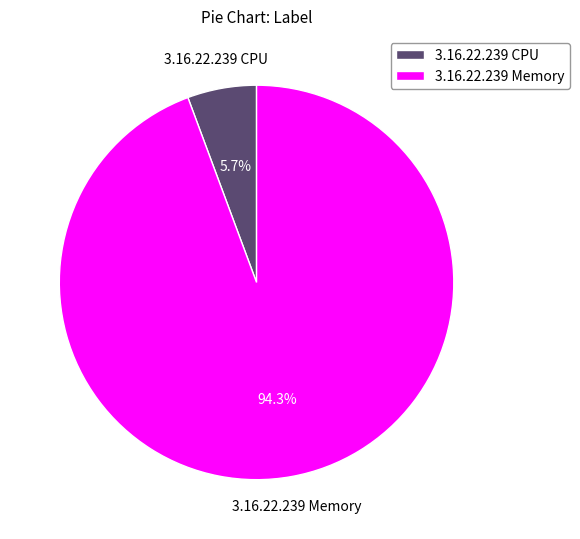

True or false: 3.16.22.239 CPU accounts for 1% of the total.

False